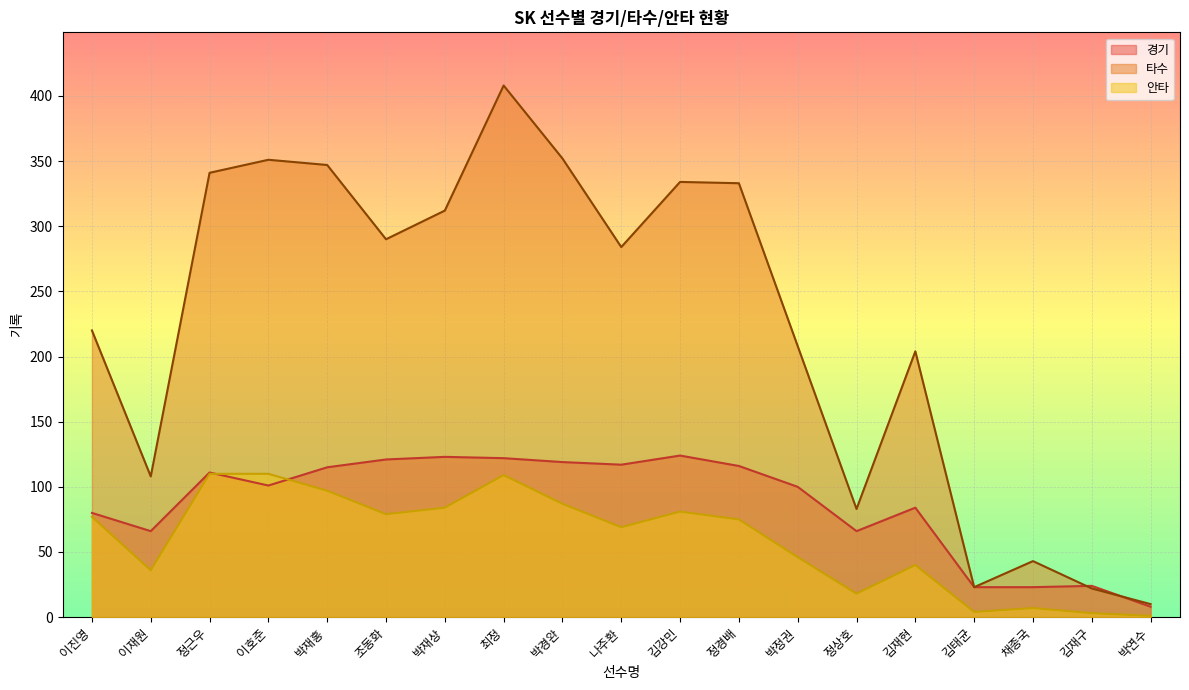

Between 조동화 and 김강민, which series saw the biggest shift?

타수